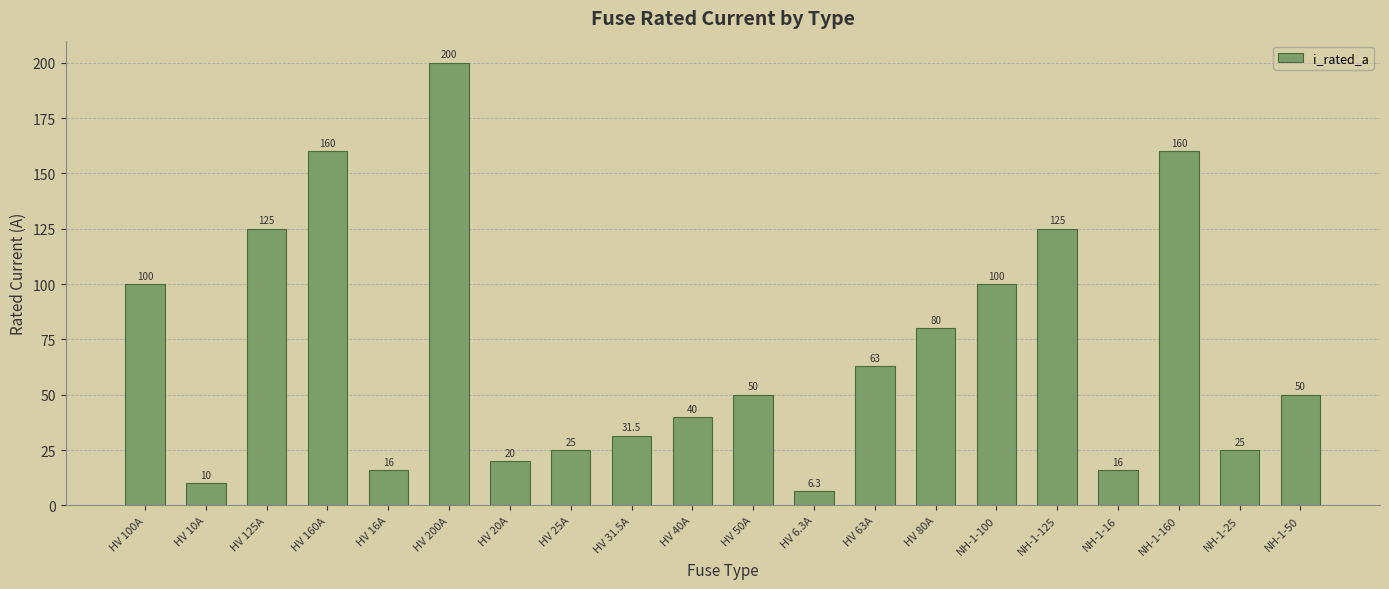

At which label does the data first exceed 50?

HV 100A